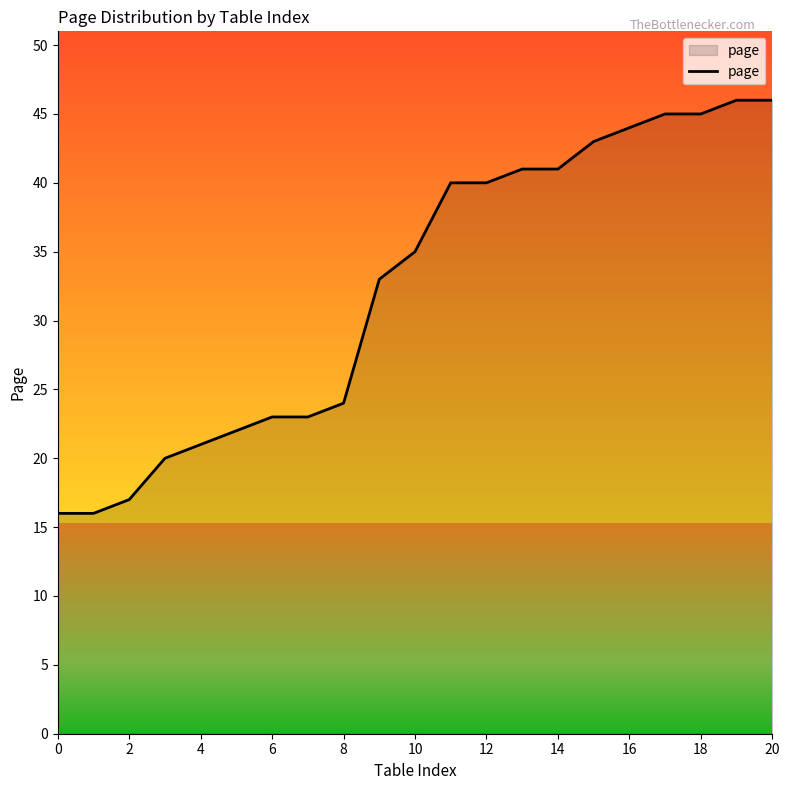

What is the maximum value shown in the chart?

46